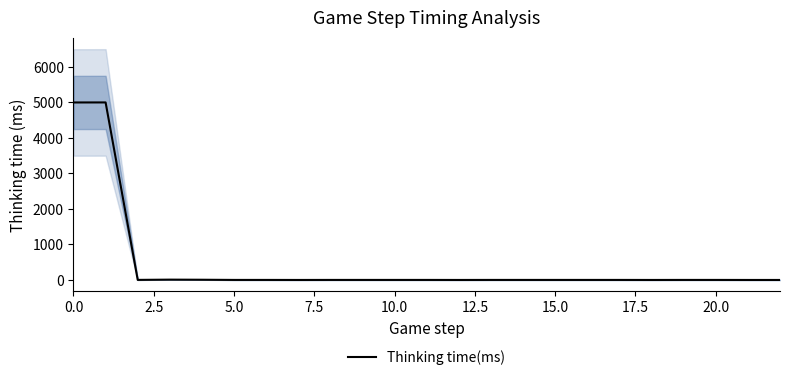

At which label is the value closest to 2498?

7.5